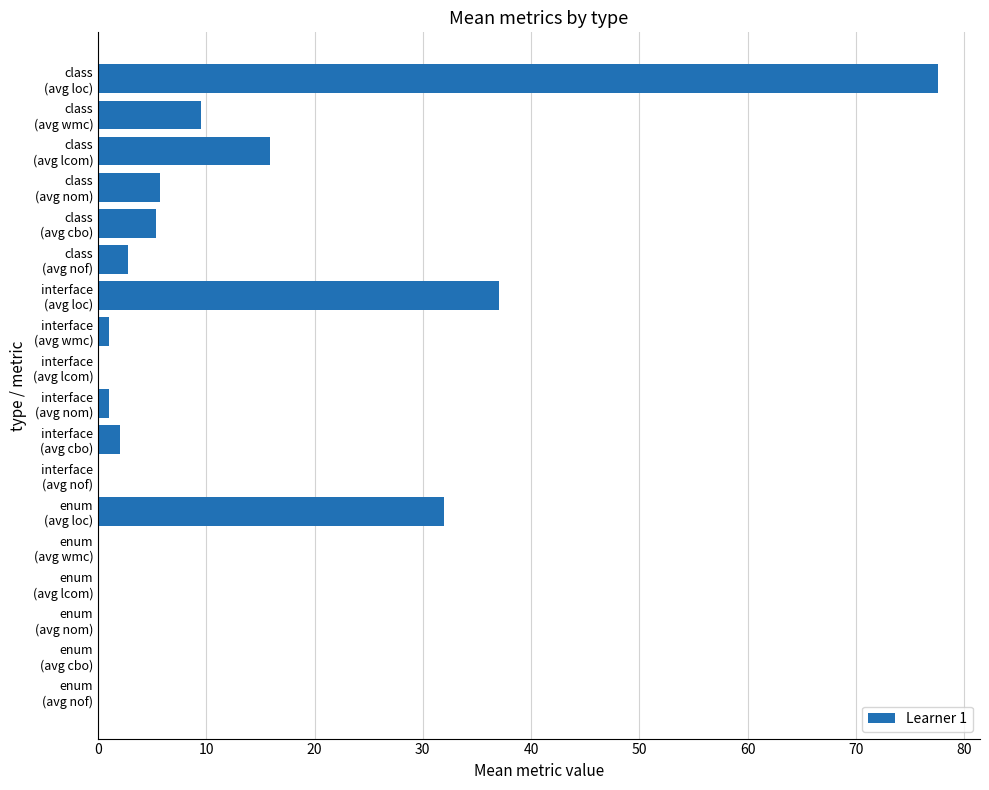

What is the sum of all values?

189.8